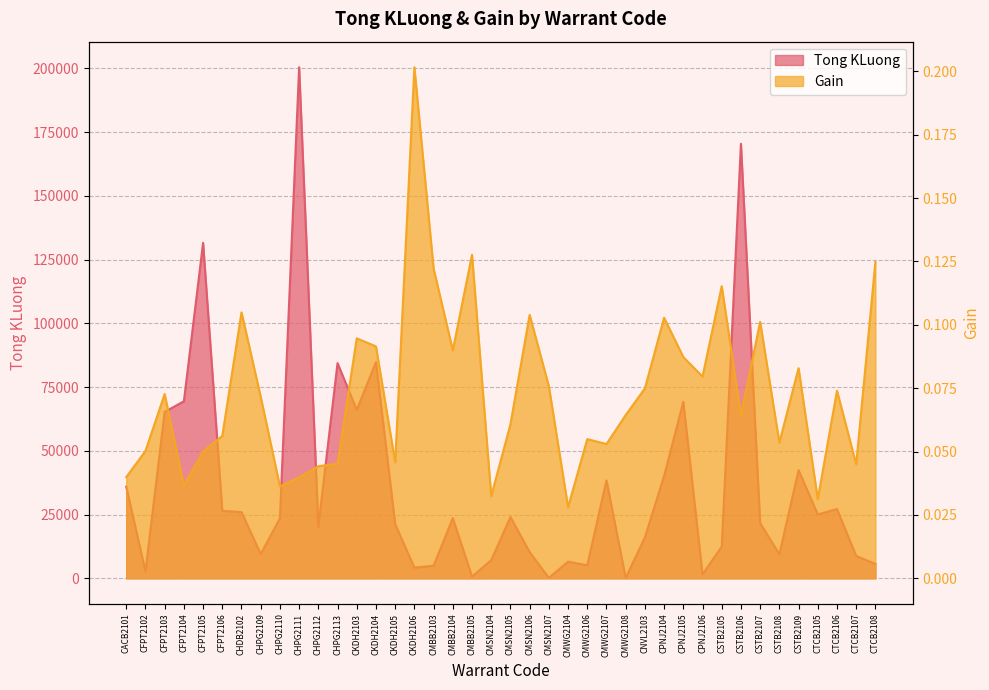

True or false: Gain has a value of 0.1 at CMWG2106.

True